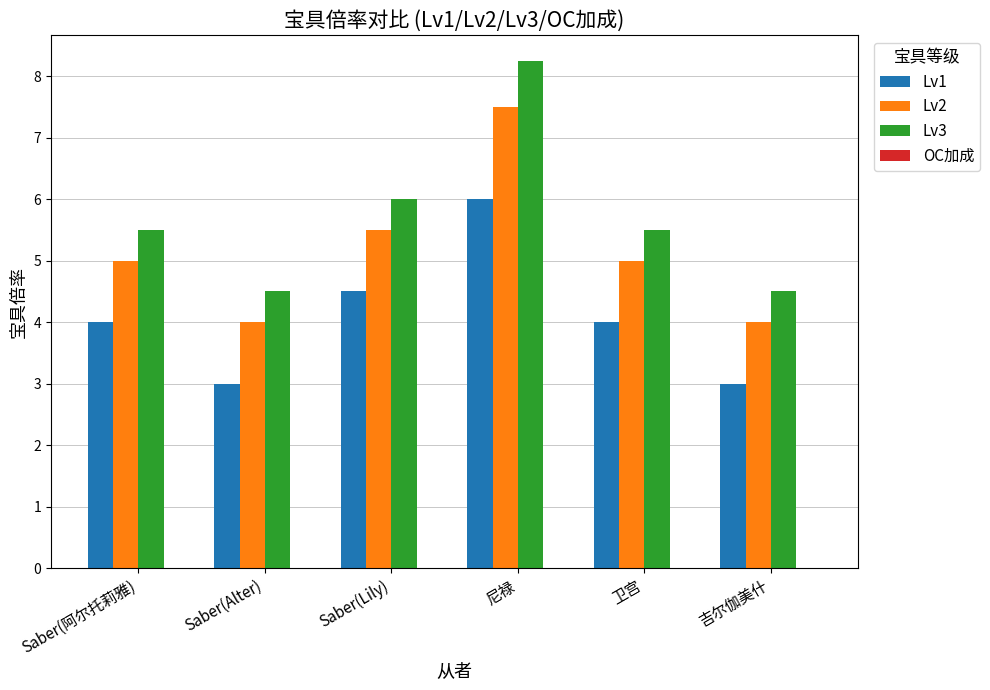

Is the value of Lv2 at 尼禄 greater than the value of Lv3 at 卫宫?

Yes